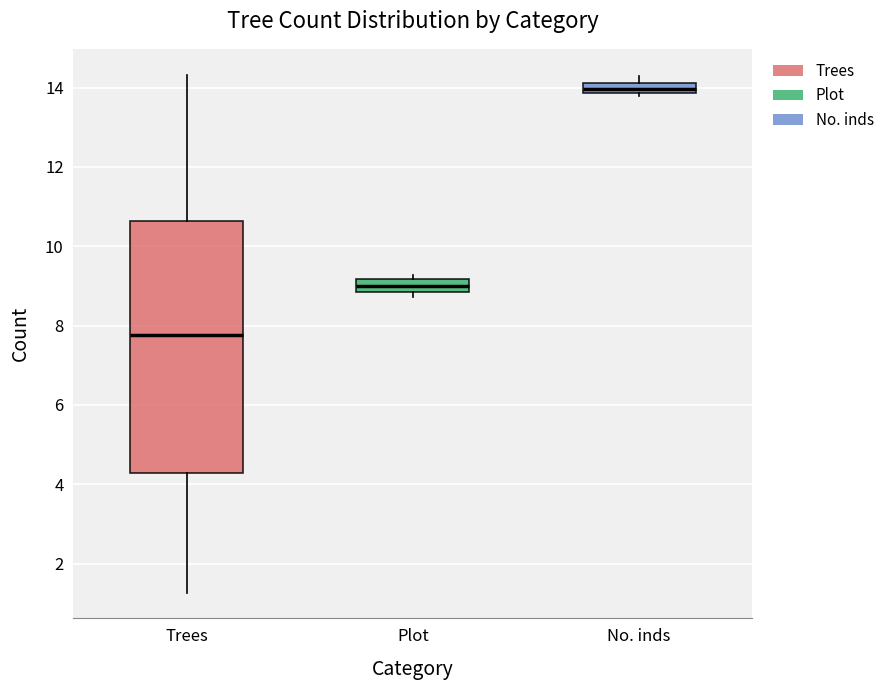

Where does the upper whisker of the box for Trees end on the y-axis? The values are not printed on the chart, so give them approximately, as read against the axis.

14.4